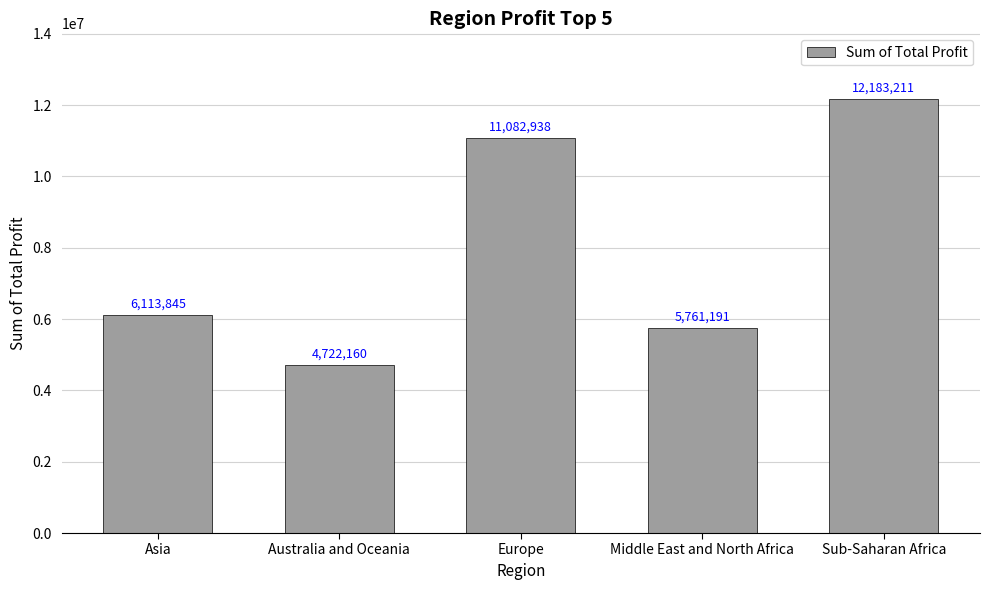

List the labels in order of value, smallest first.

Australia and Oceania, Middle East and North Africa, Asia, Europe, Sub-Saharan Africa